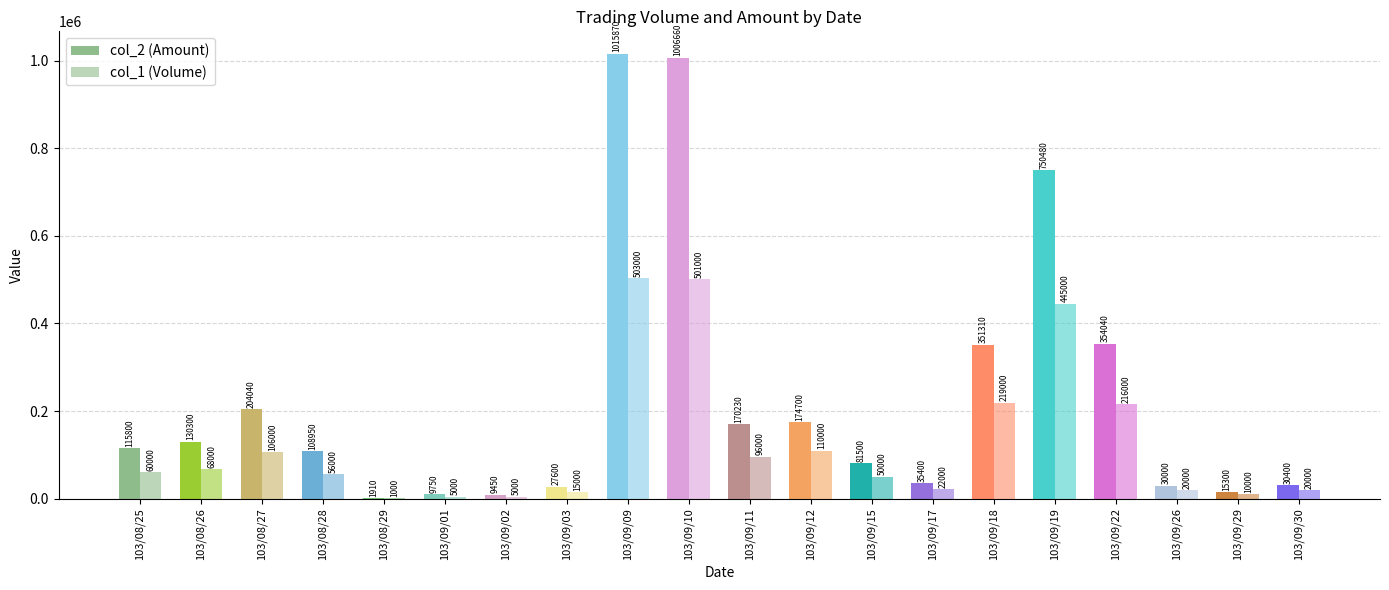

What is the total value across all series at 103/09/12?

284700